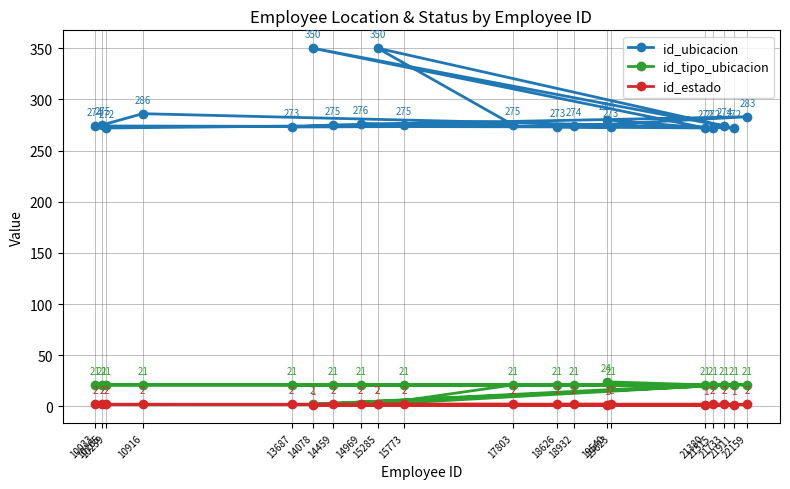

Which series changed the most between 15773 and 13687?

id_ubicacion